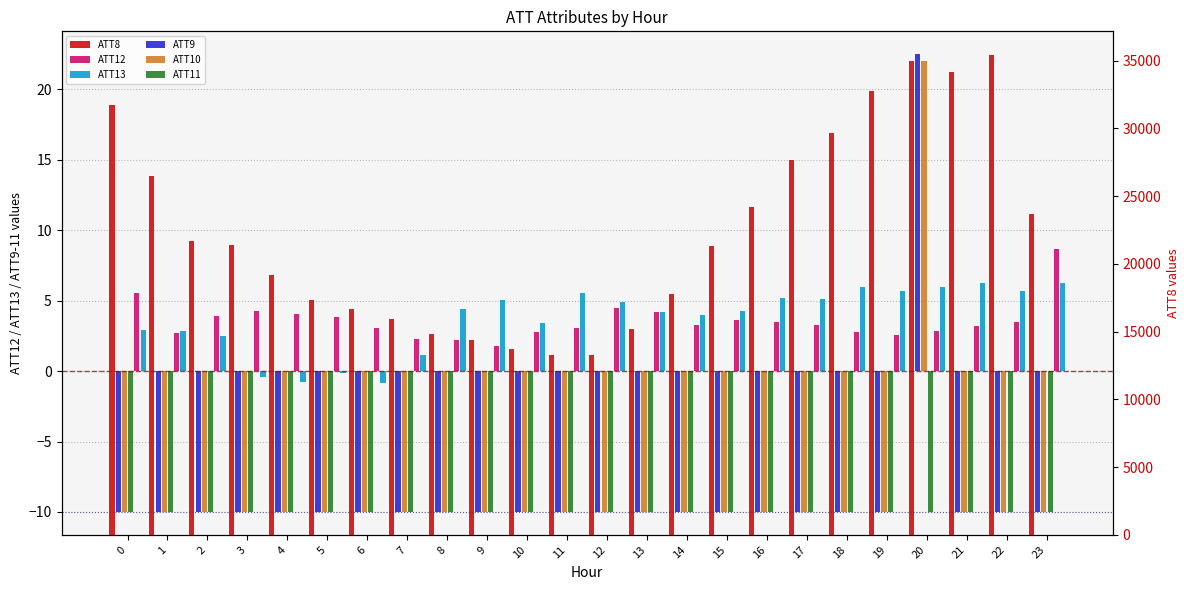

At which label is ATT13 closest to 2?

2